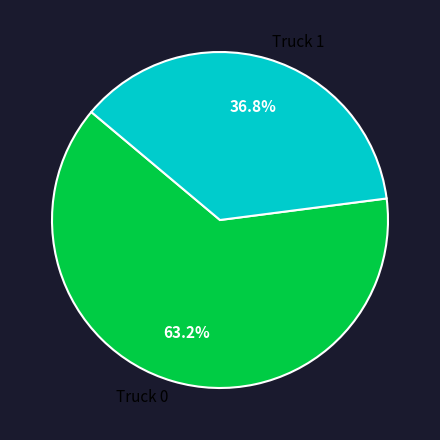

Count the number of slices in the pie.

2